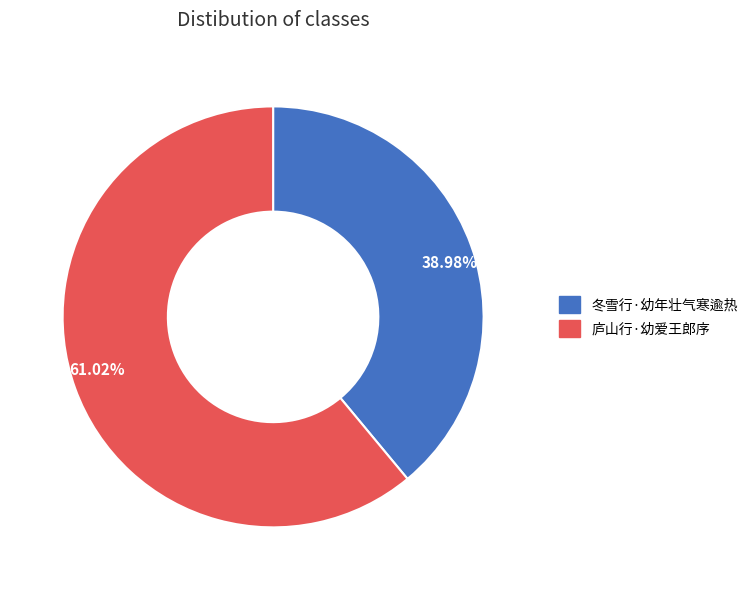

Approximately how many times larger is the value at 冬雪行·幼年壮气寒逾热 compared to 庐山行·幼爱王郎序?

0.6